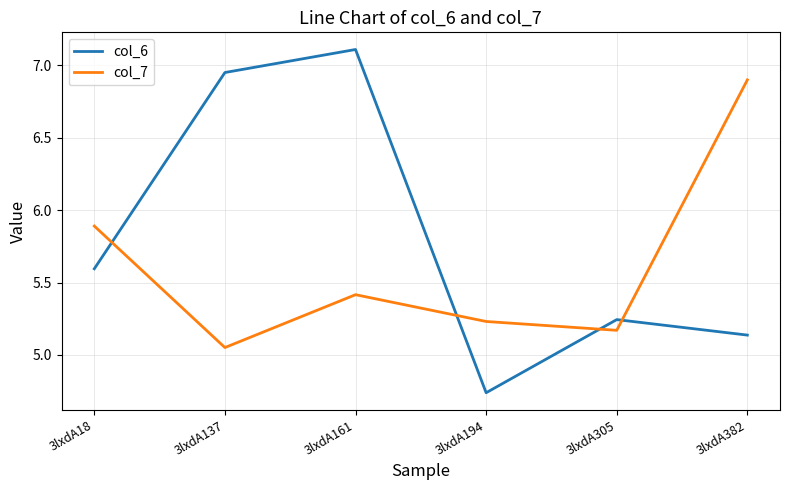

At which label is col_6 closest to 5?

3lxdA382